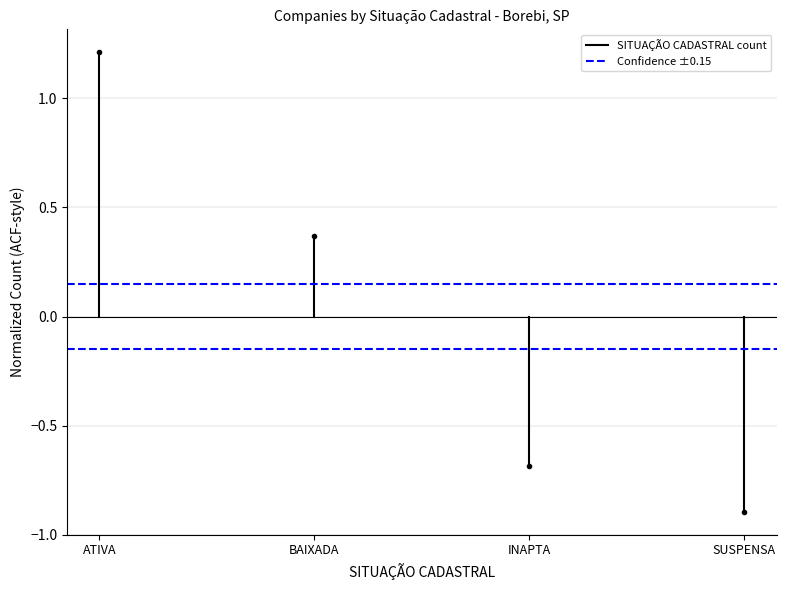

The value of Confidence ±0.15 at ATIVA is 0.1. True or false?

False